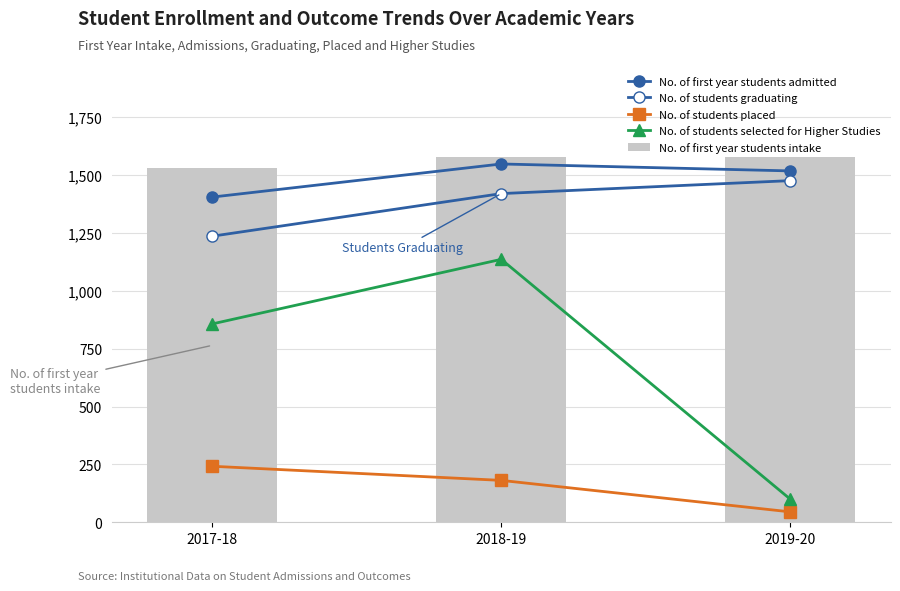

Which series has the largest range (max minus min)?

No. of students selected for Higher Studies